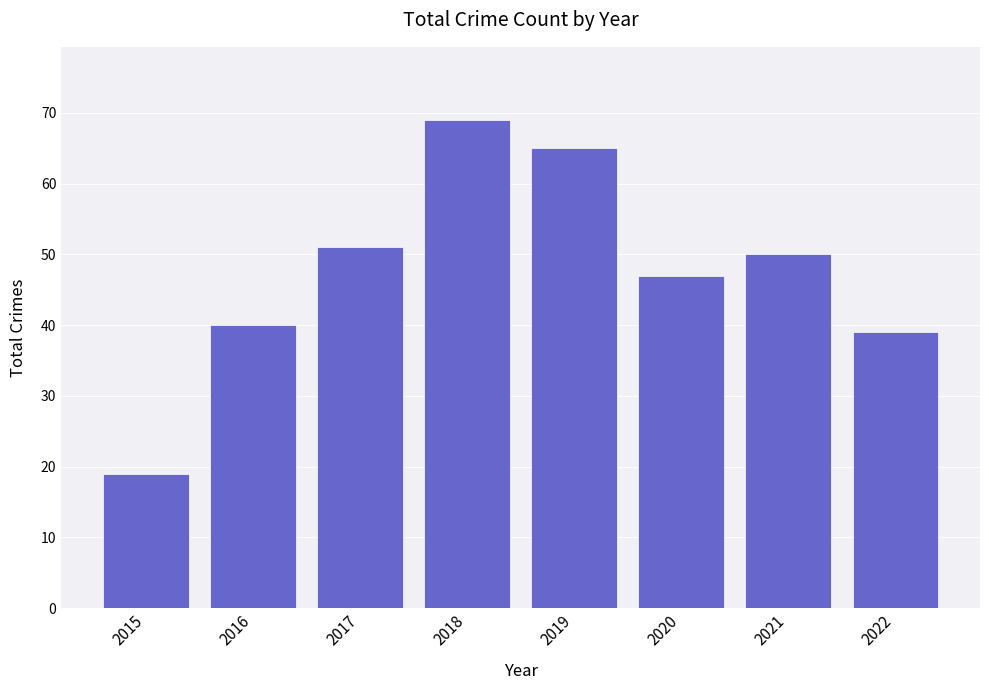

What is the value of the 7th bar from the left?

50